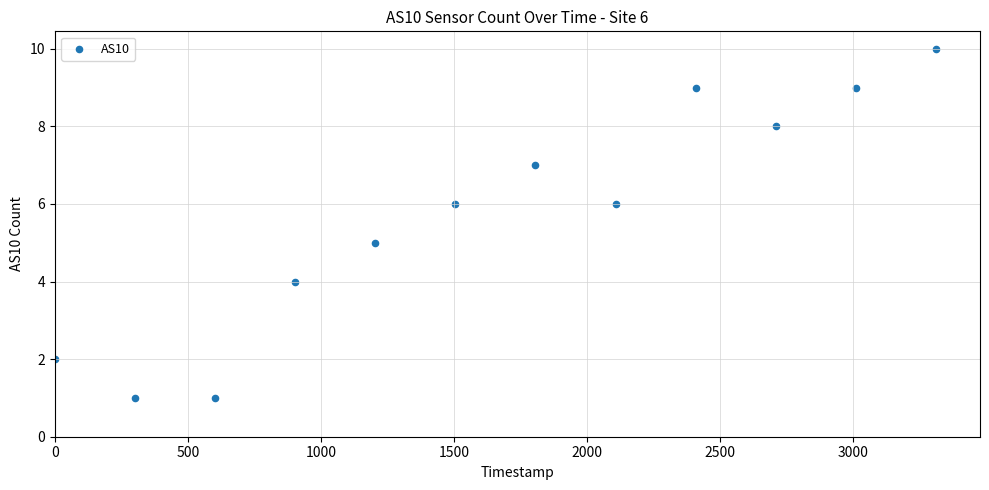

What is the range of X values (max minus min)?

3311